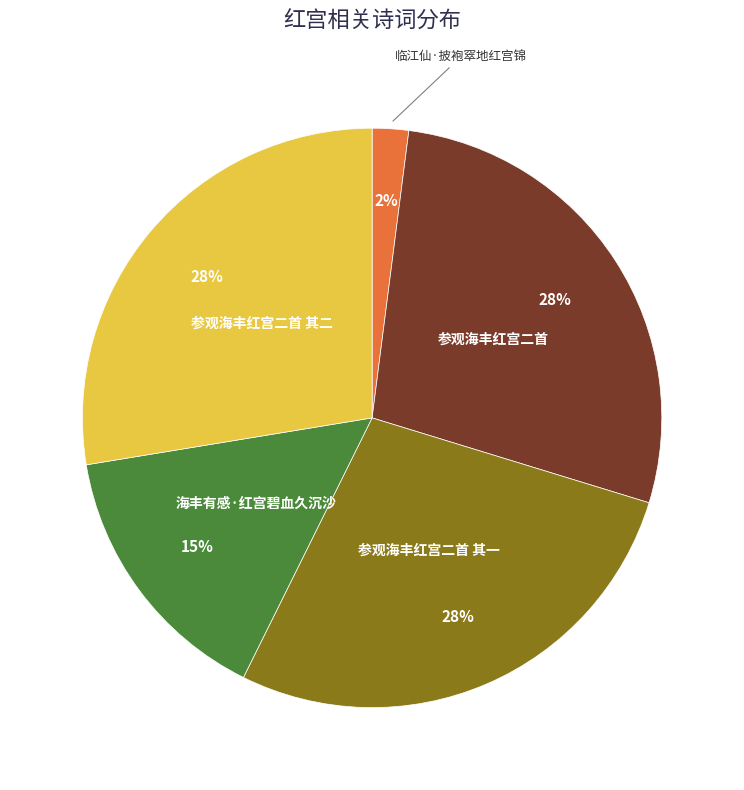

Is there any slice that represents more than half of the pie?

No